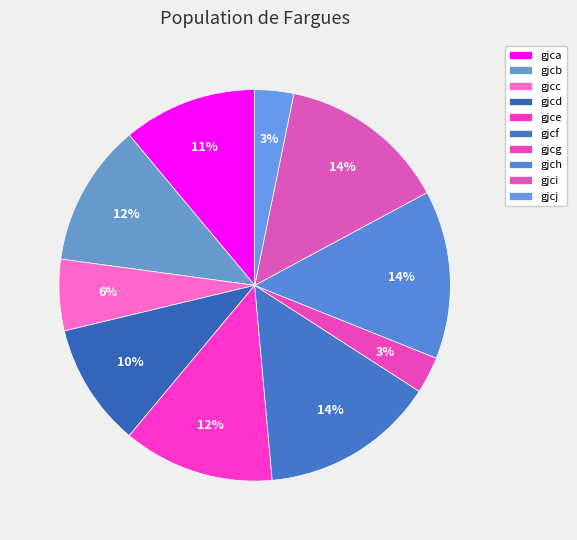

To the nearest percent, what portion does gjce represent?

12%